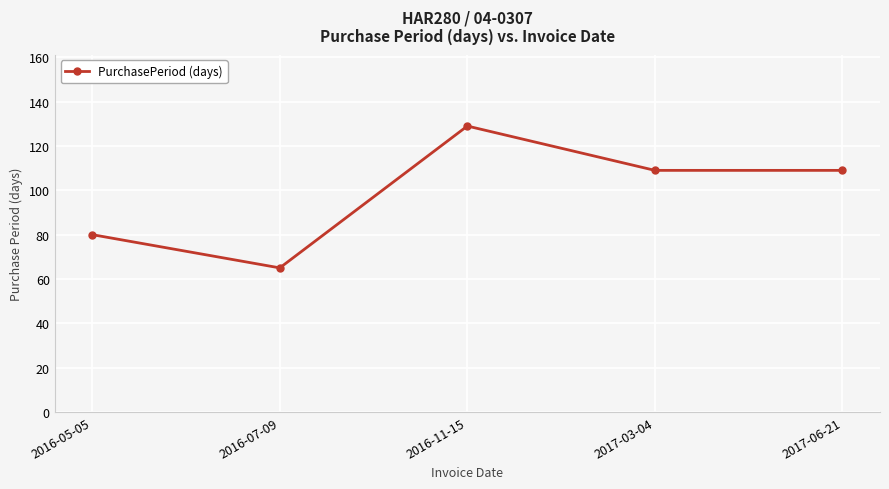

Reading right to left, list all the values displayed in this chart.

2017-06-21=109	2017-03-04=109	2016-11-15=129	2016-07-09=65	2016-05-05=80